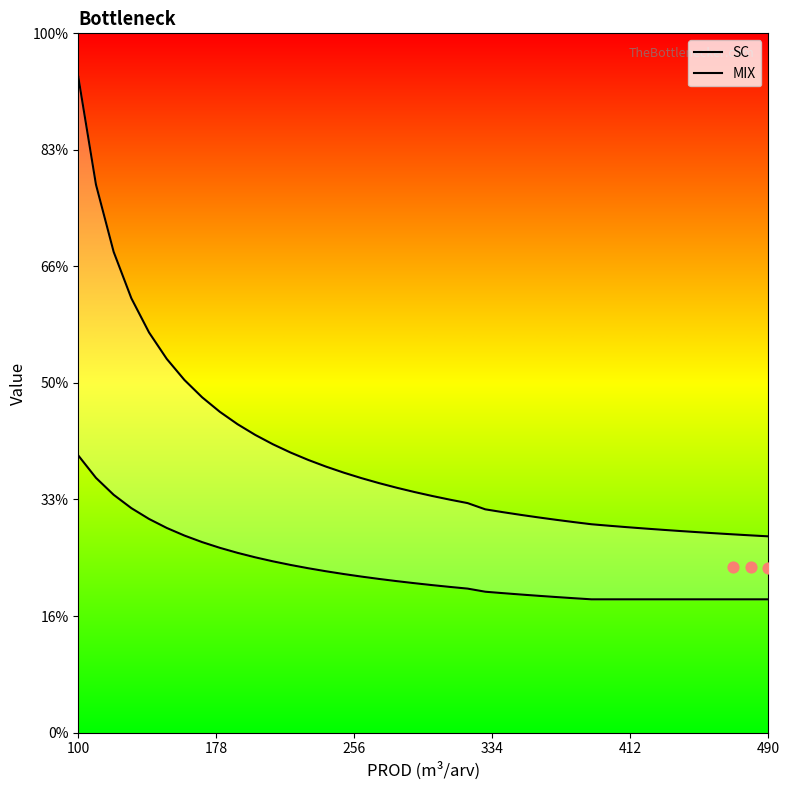

What are all the series names shown in the legend?

SC, MIX